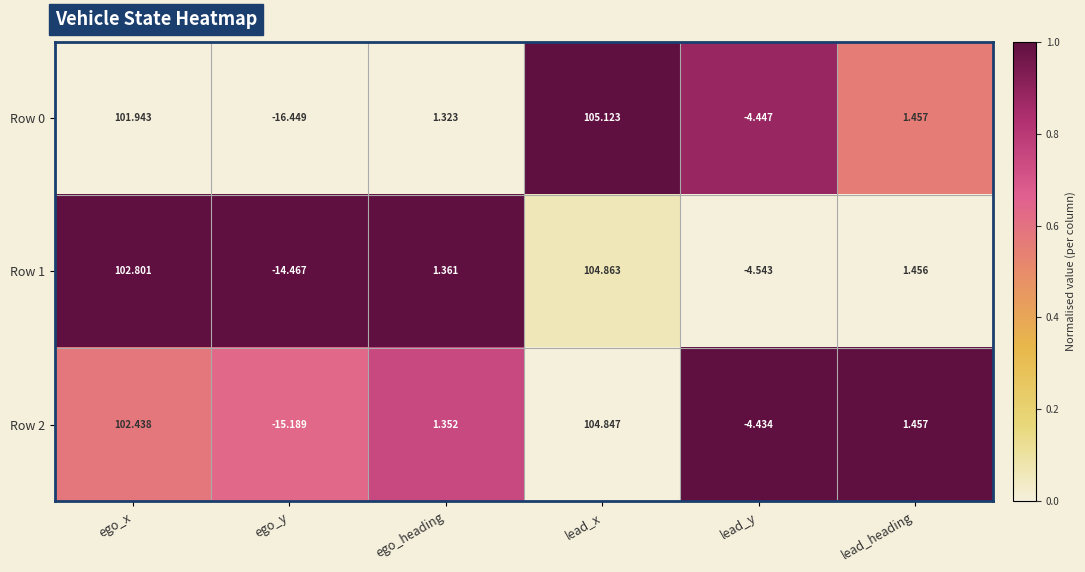

Where does the Row 0 series first go above 1?

ego_x